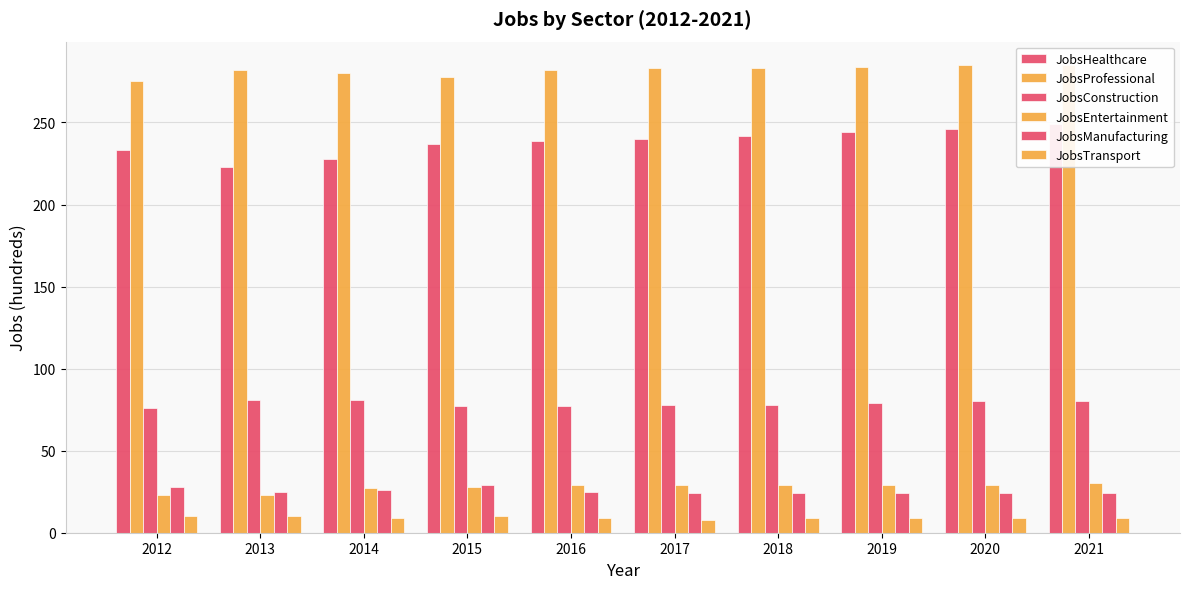

Which series has the largest range (max minus min)?

JobsHealthcare